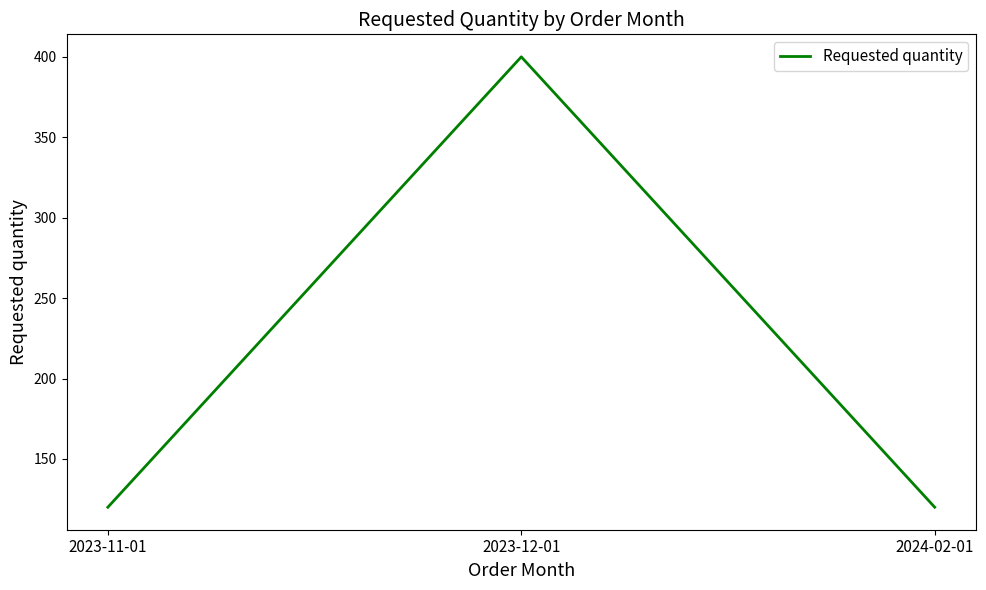

Reading left to right, transcribe all the data shown in this chart.

2023-11-01=120	2023-12-01=400	2024-02-01=120